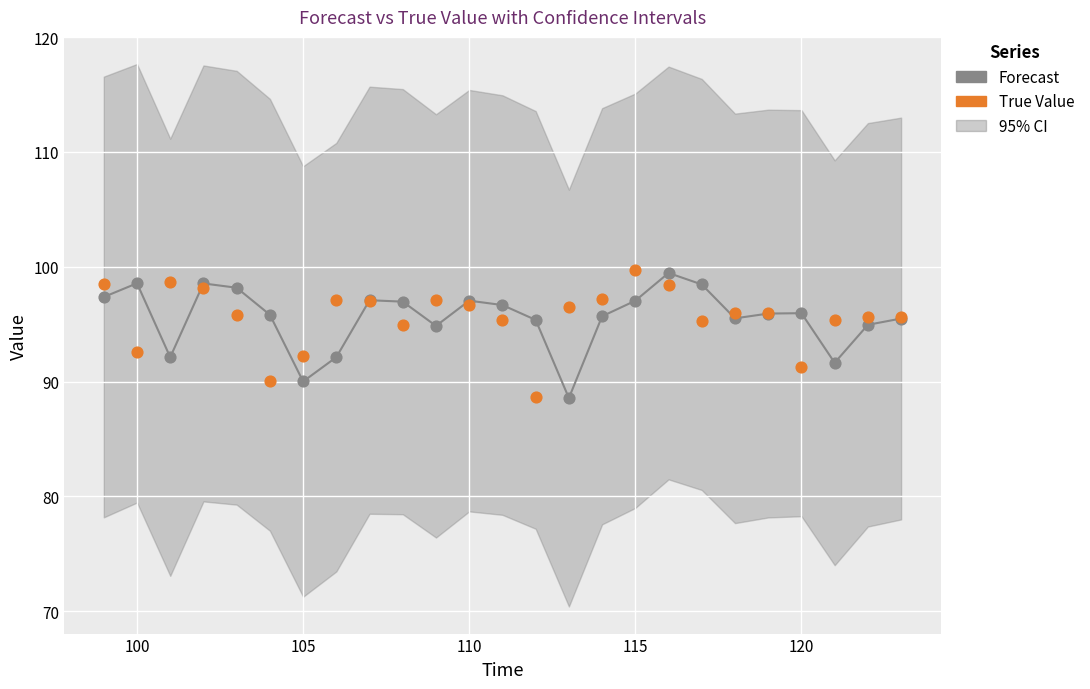

What is the X range (max minus min) for the scatter plot?

24.0